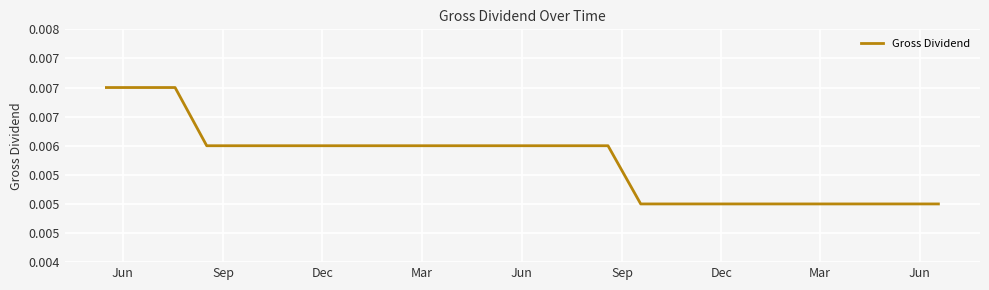

Does the chart have visible grid lines?

Yes